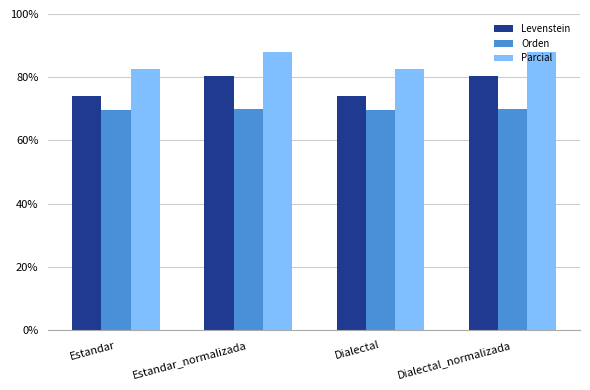

What is the difference between the highest and lowest values at Dialectal_normalizada?

18.1